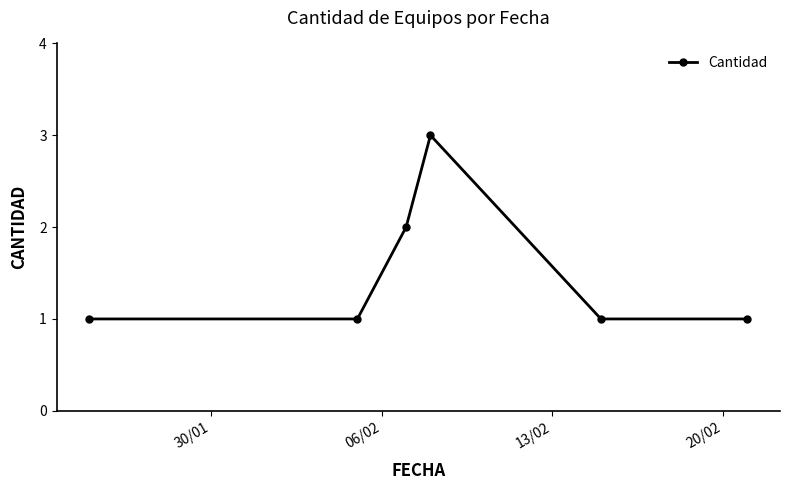

What is the value of the 4th point from the left?

3